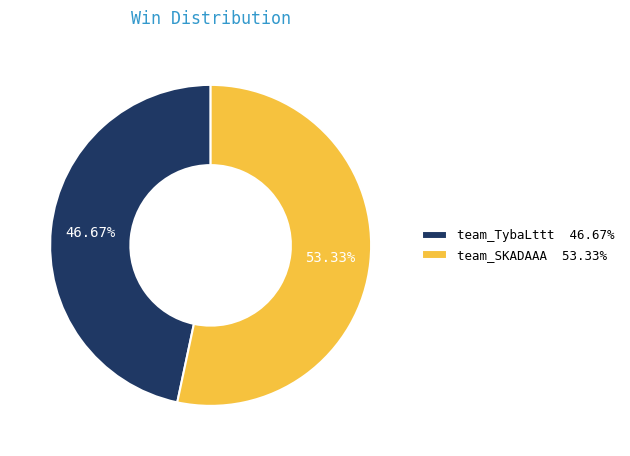

To the nearest percent, what portion does team_TybaLttt represent?

47%